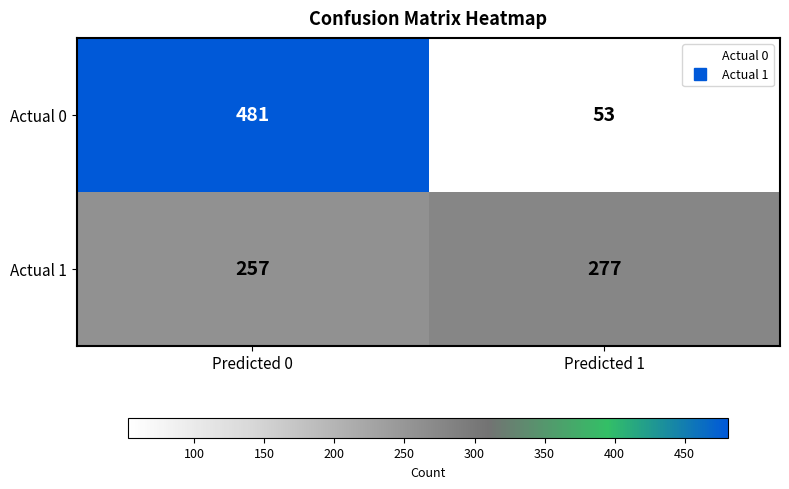

At how many categories does at least one series exceed 416?

1